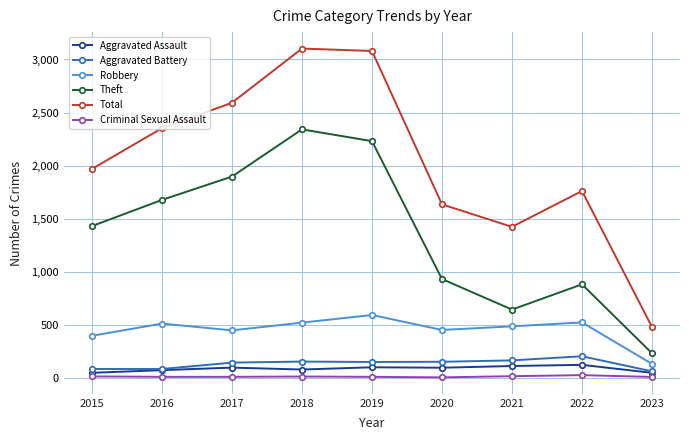

Rank the series by their maximum value, from highest to lowest.

Total, Theft, Robbery, Aggravated Battery, Aggravated Assault, Criminal Sexual Assault